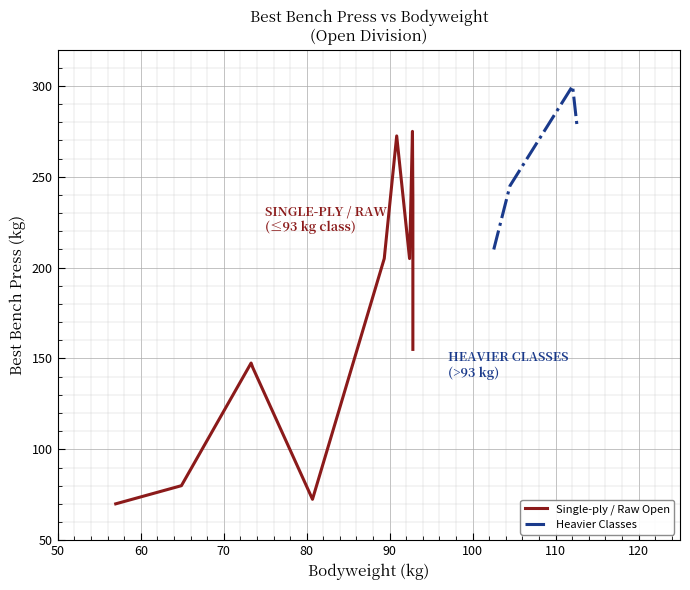

What is the highest value of the Heavier Classes series?

300.0